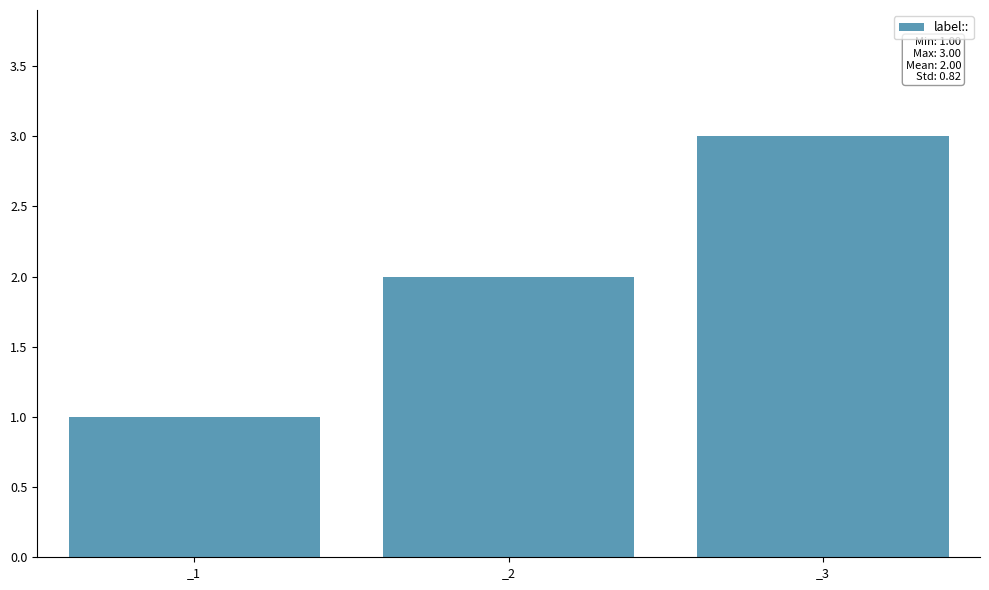

What is the smallest value displayed?

1